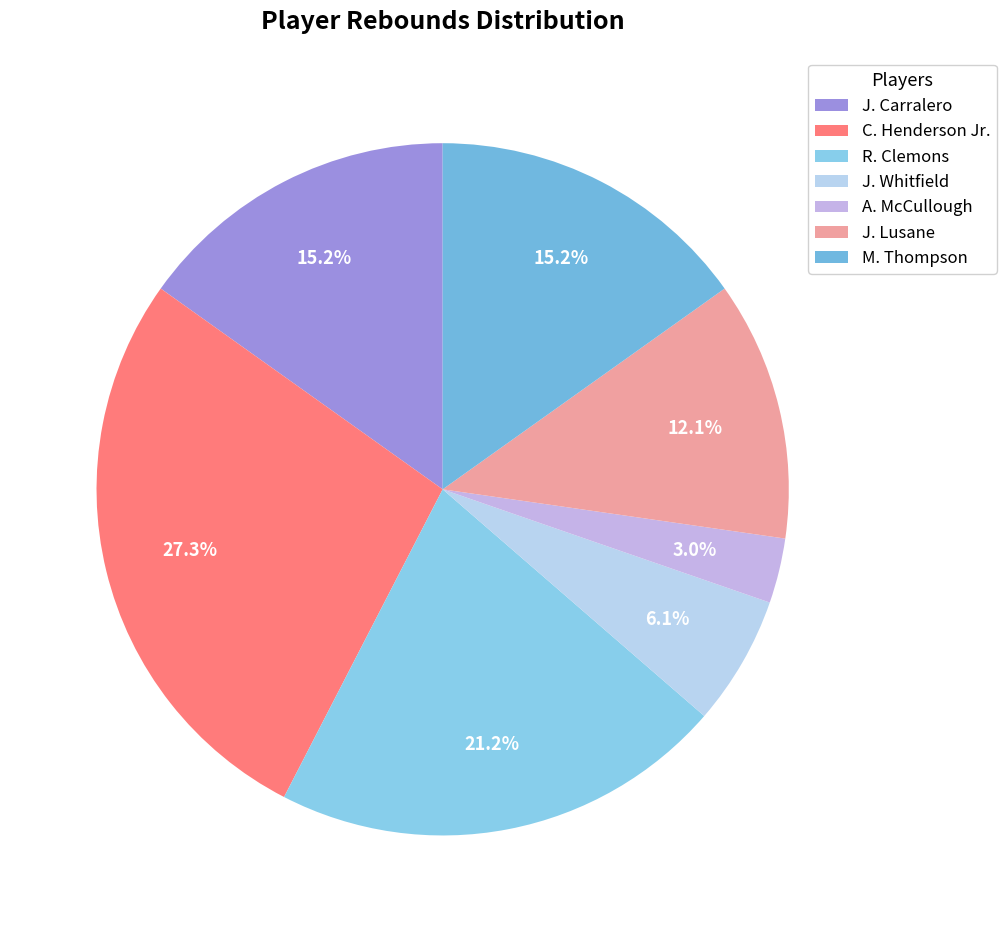

What percentage is the A. McCullough slice, to the nearest percent?

3%